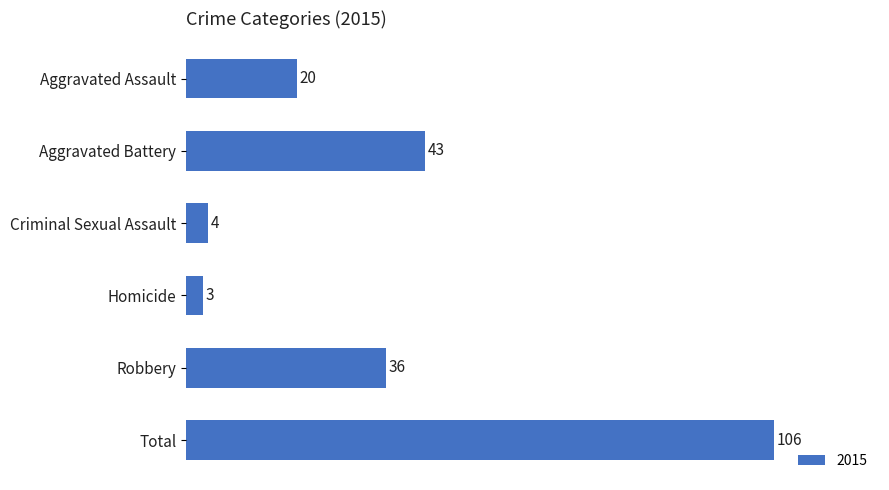

What is the sum of all values?

212